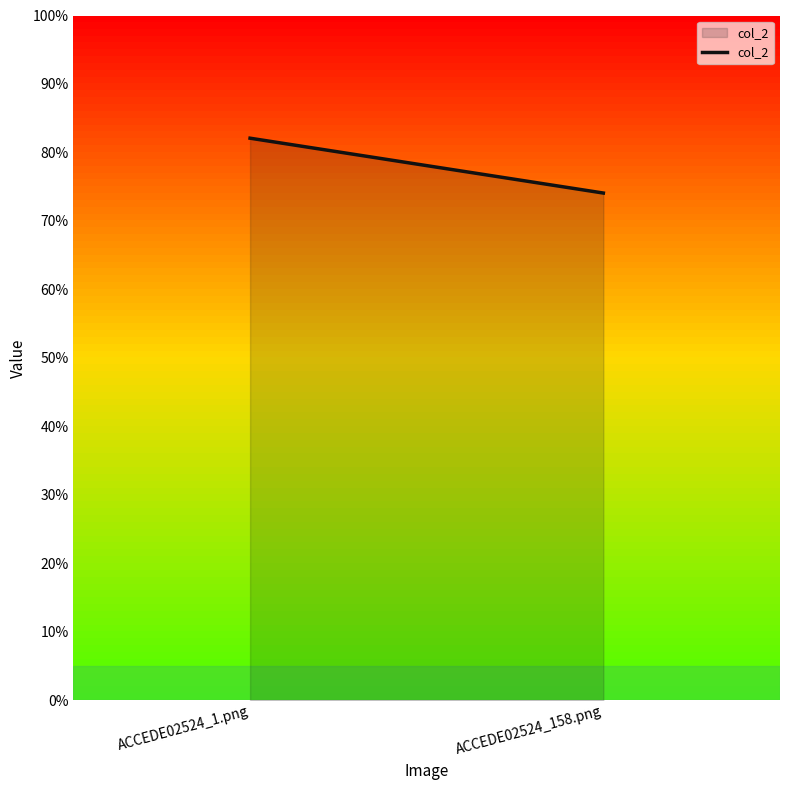

What is the sum of the values at ACCEDE02524_158.png and ACCEDE02524_1.png?

1.6